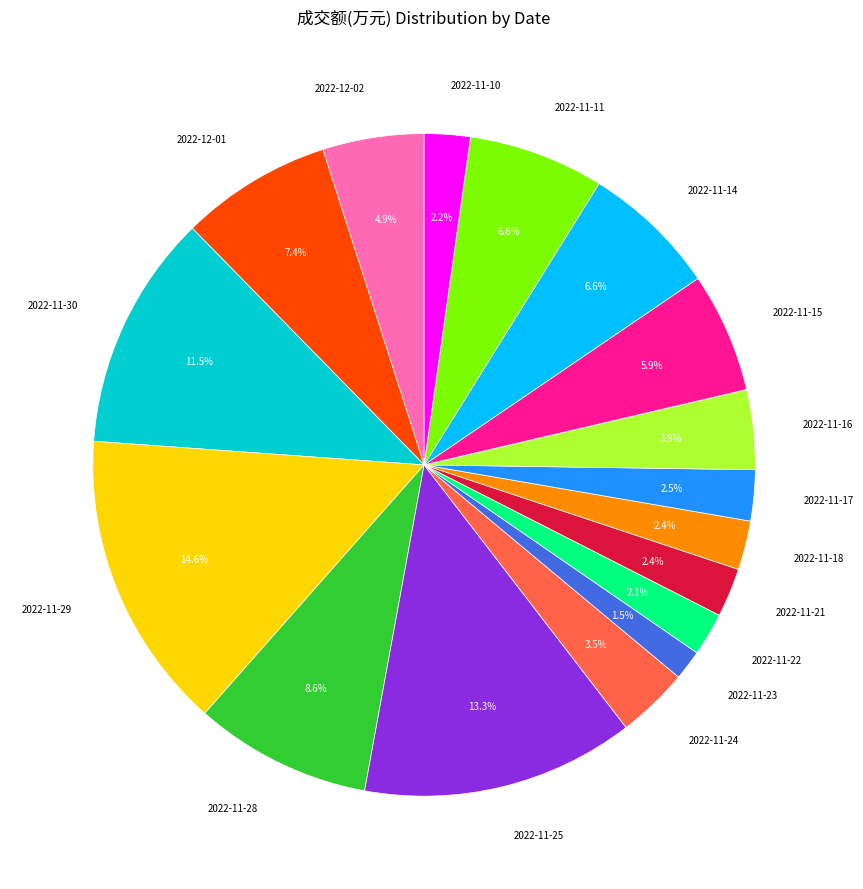

Does any single category account for the majority?

No